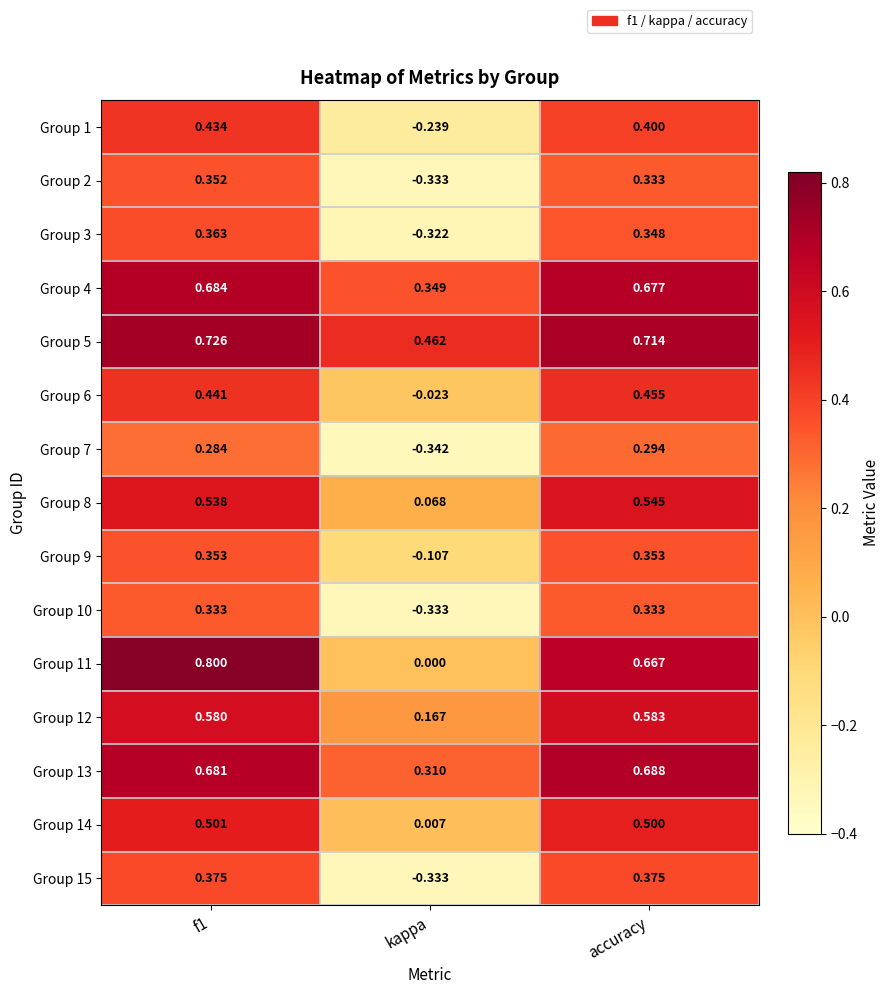

Count the number of data series in this chart.

15